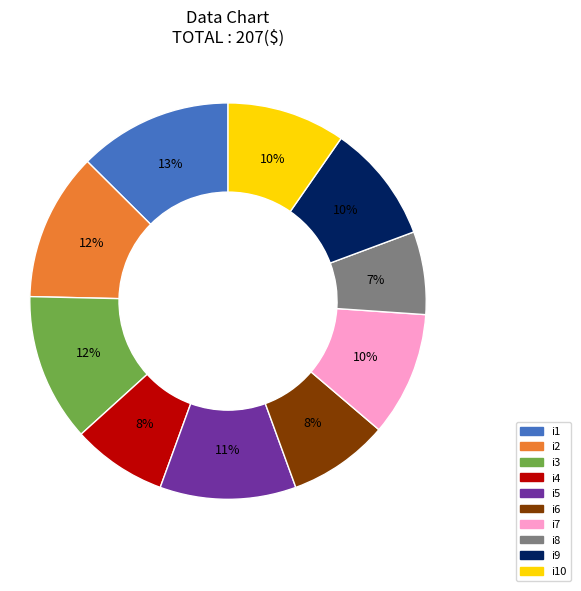

The i5 slice represents 1% of the pie. True or false?

False